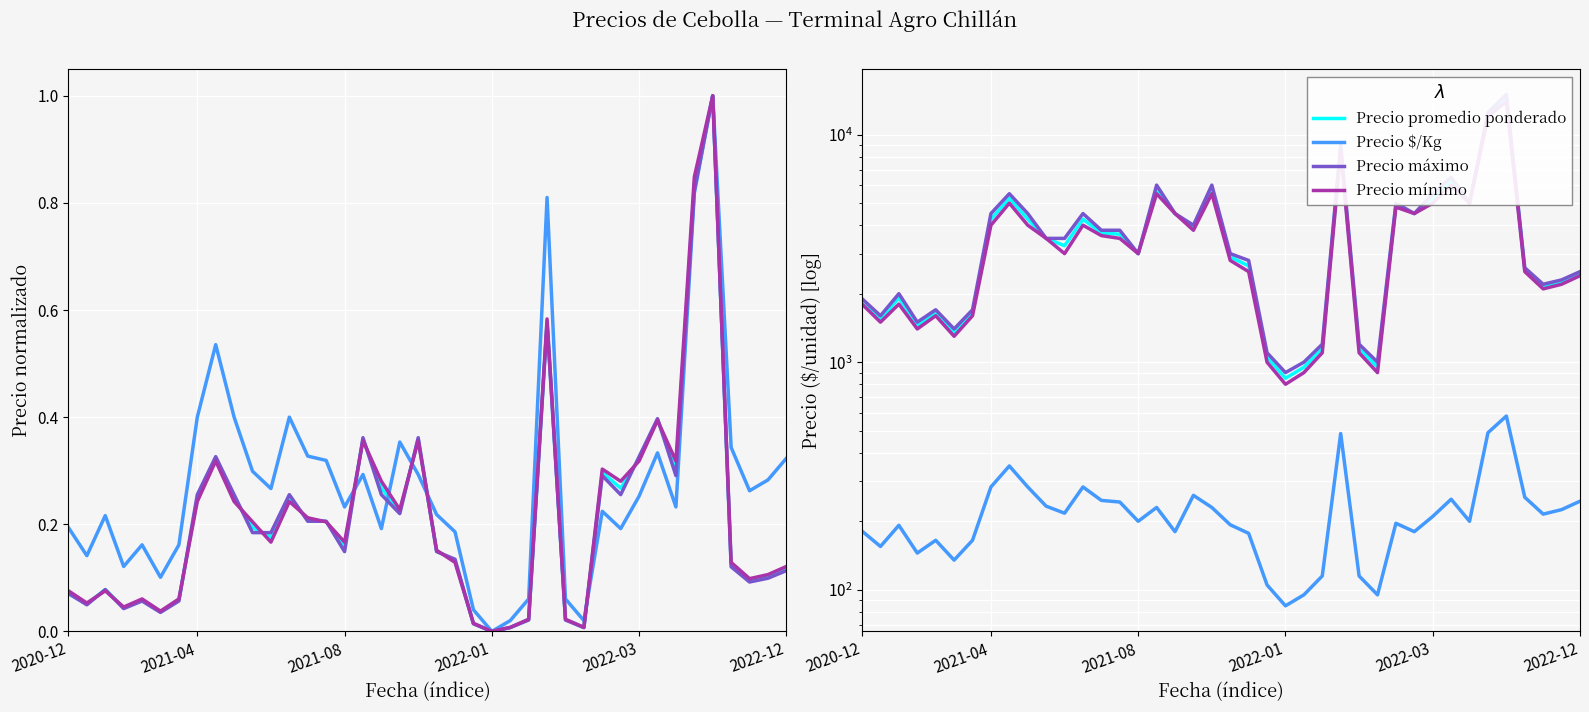

At which label is Precio mínimo closest to 7400?

26